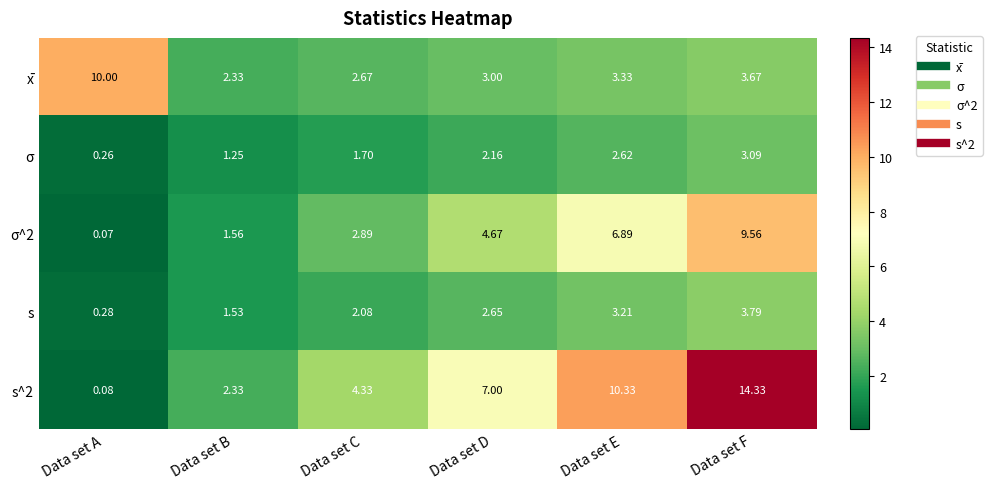

Which category has the highest value in the x̄ series?

Data set A